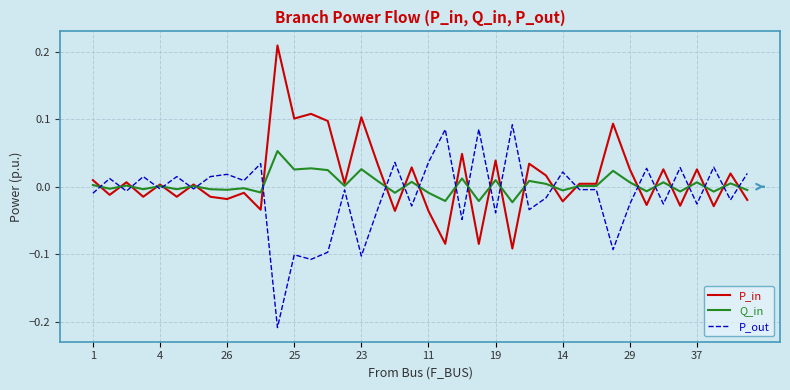

List the series in order of their peak value, highest first.

P_in, P_out, Q_in